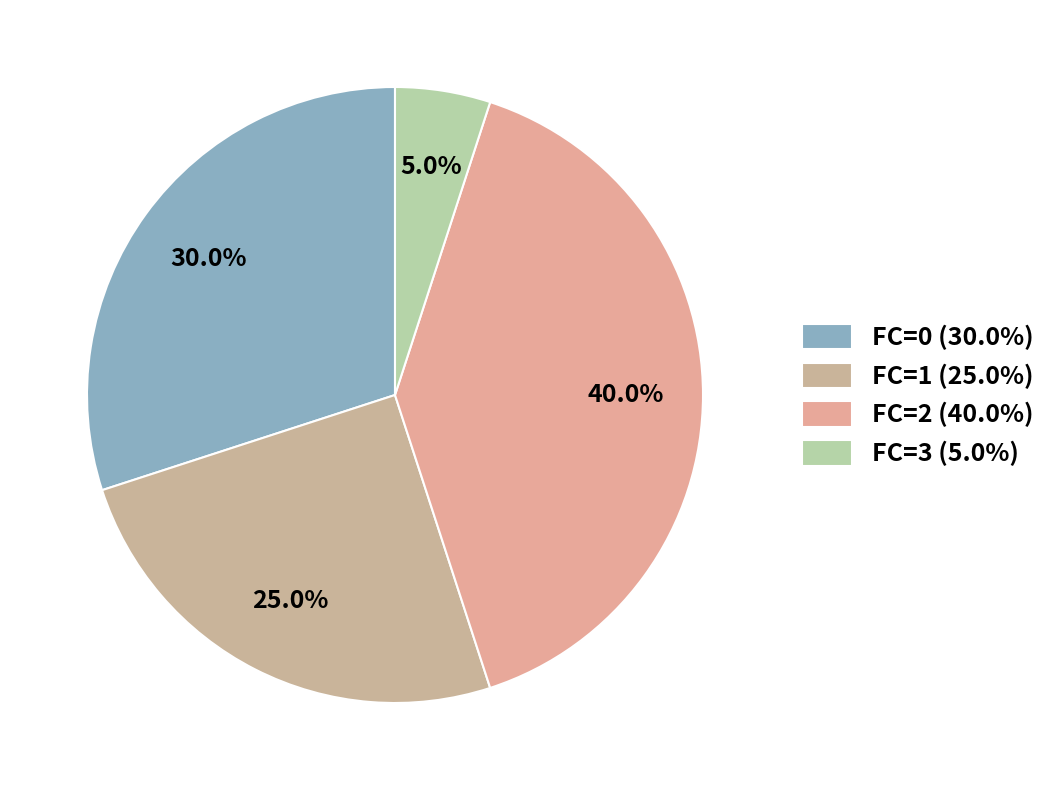

The FC=0 slice represents 16% of the pie. True or false?

False